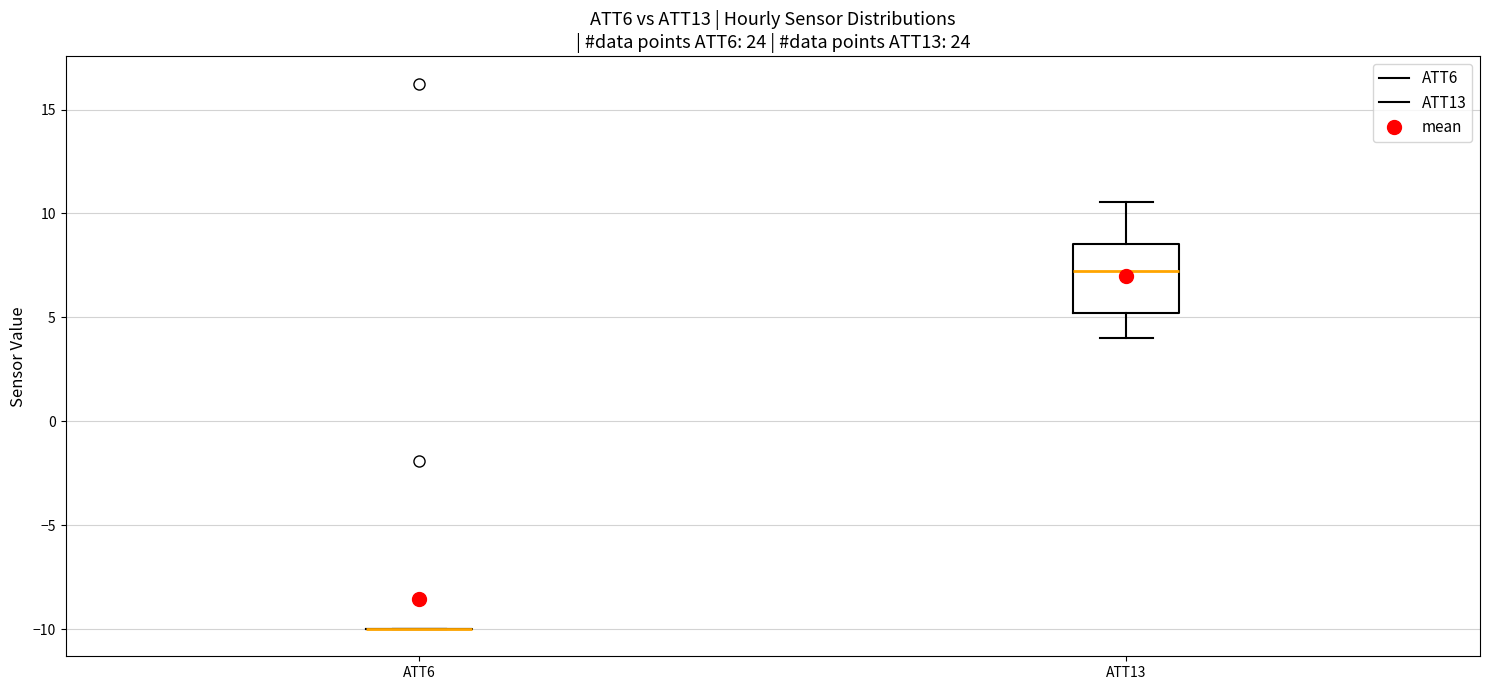

Comparing the boxes themselves (not the whiskers), which one is the tallest?

ATT13